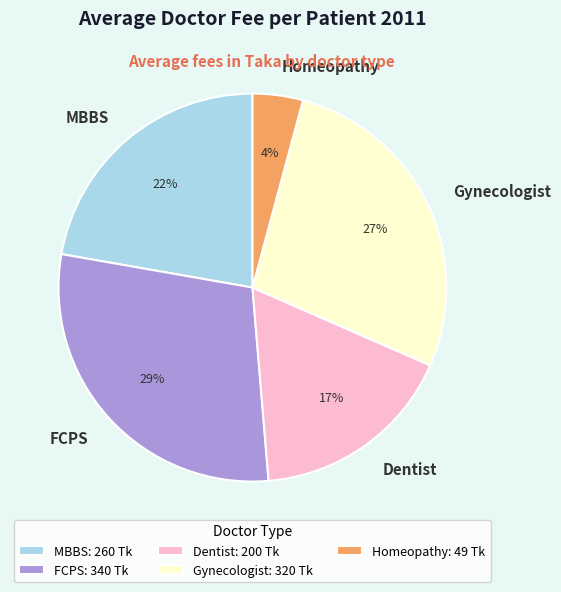

Rank the categories by value from highest to lowest.

FCPS, Gynecologist, MBBS, Dentist, Homeopathy